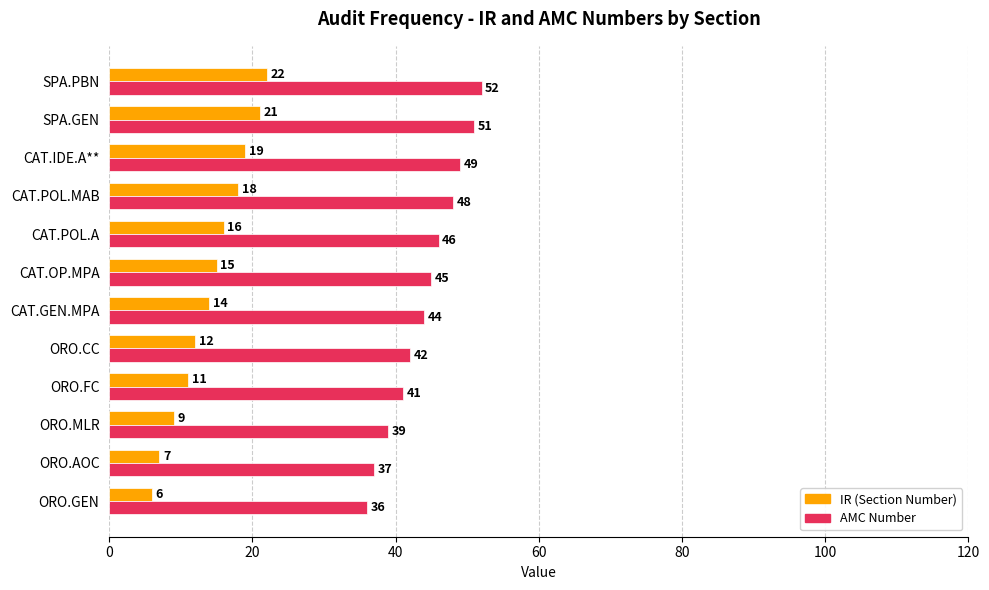

At how many categories does at least one series exceed 29?

12